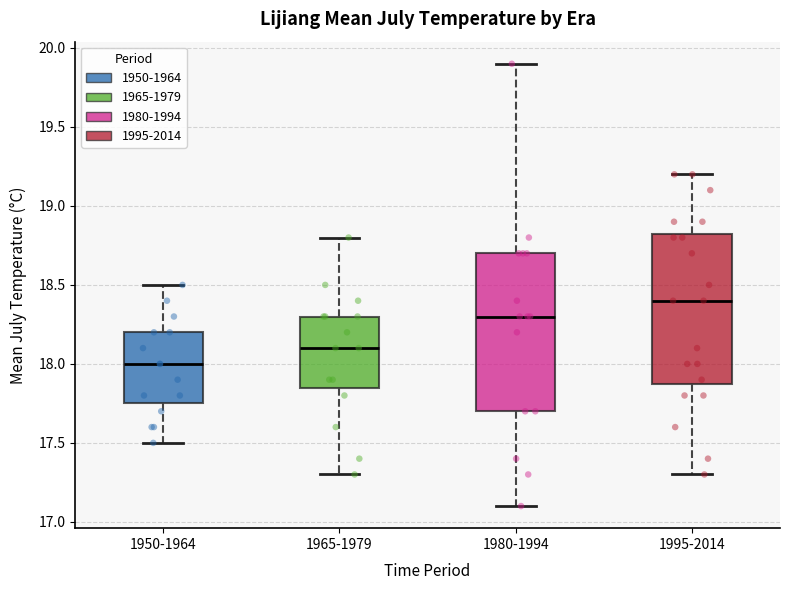

Which box's median line is the highest?

1995-2014